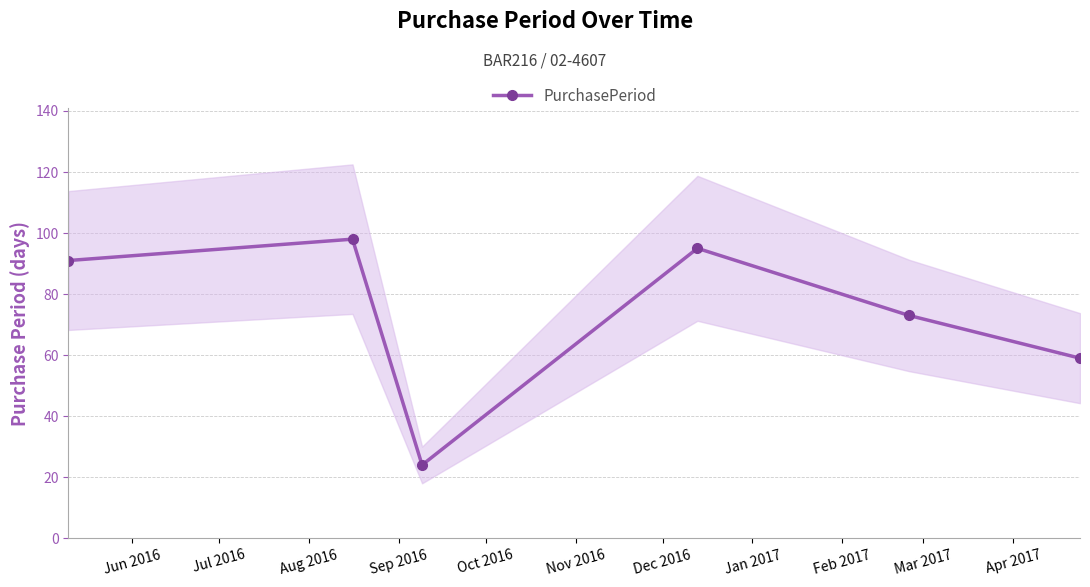

What is the difference between the maximum and minimum values?

74